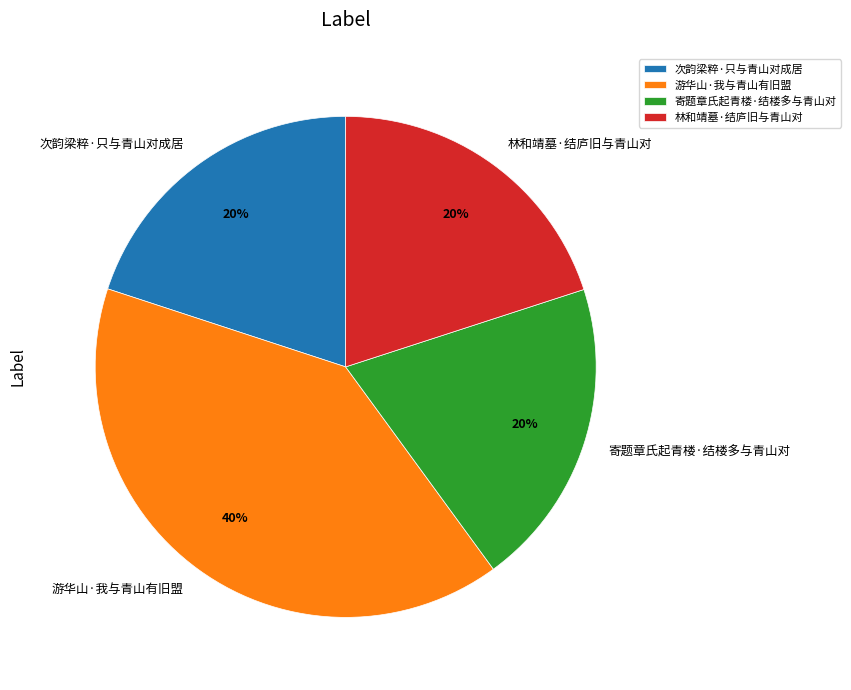

How many segments does this pie chart have?

4